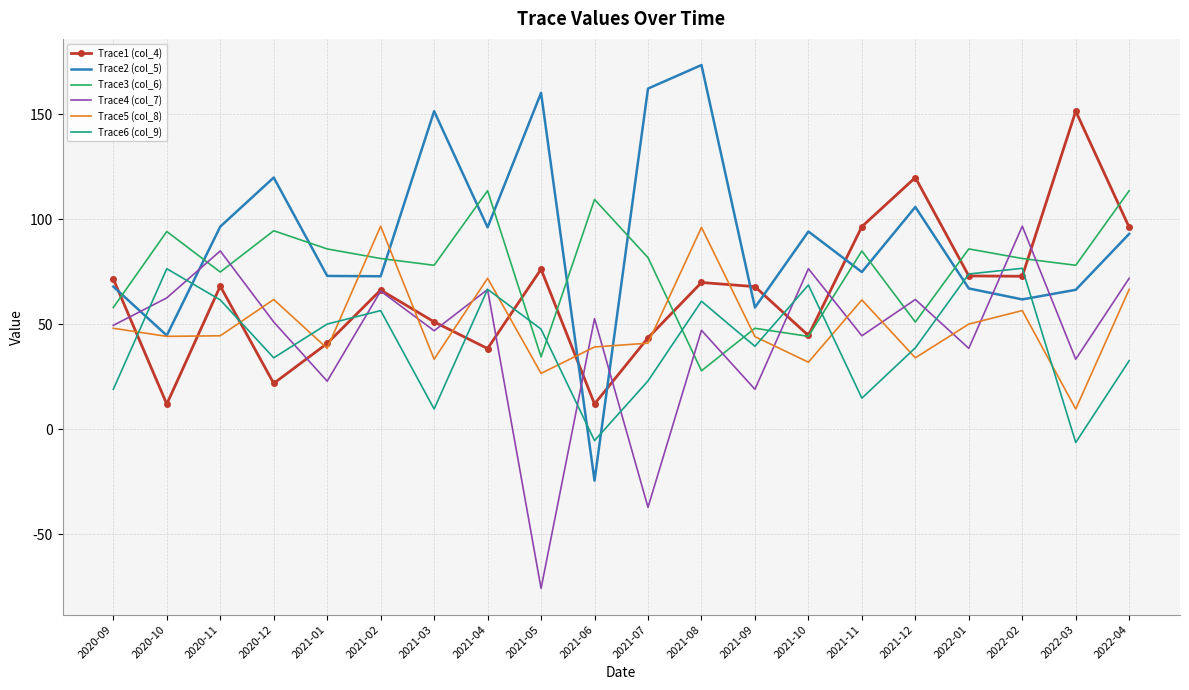

The value of Trace3 (col_6) at 2021-11 is 85.0. True or false?

True